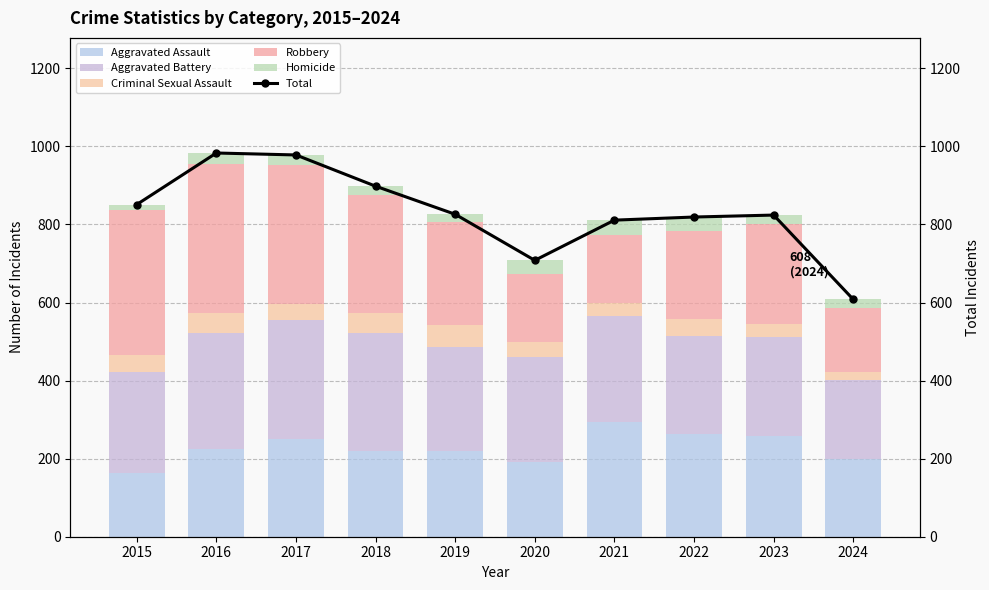

What is the total value across all series at 2020?

1416